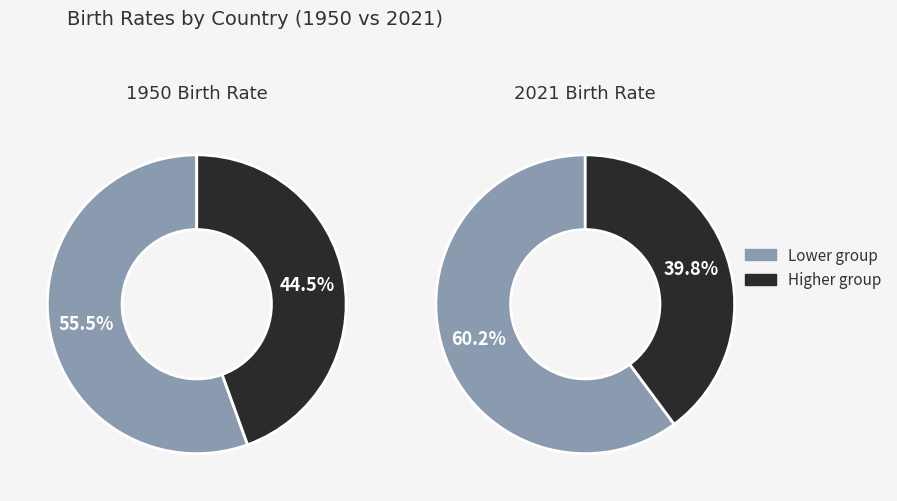

True or false: China accounts for 10% of the total.

False